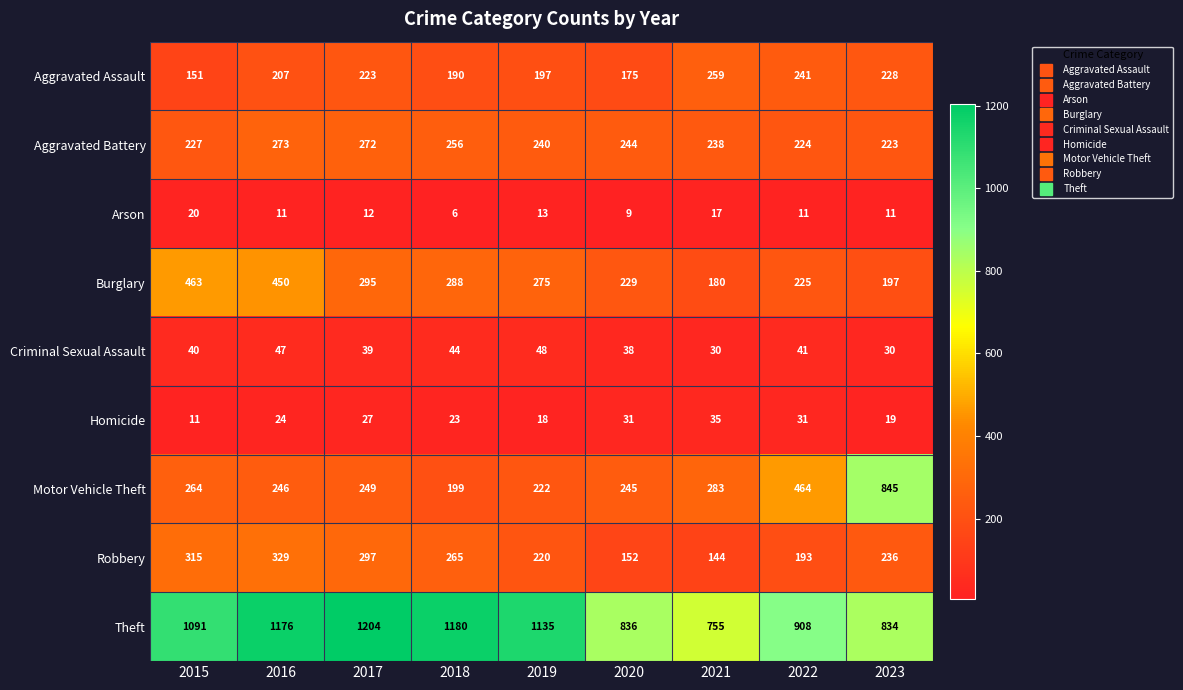

Which series has the largest range (max minus min)?

Motor Vehicle Theft